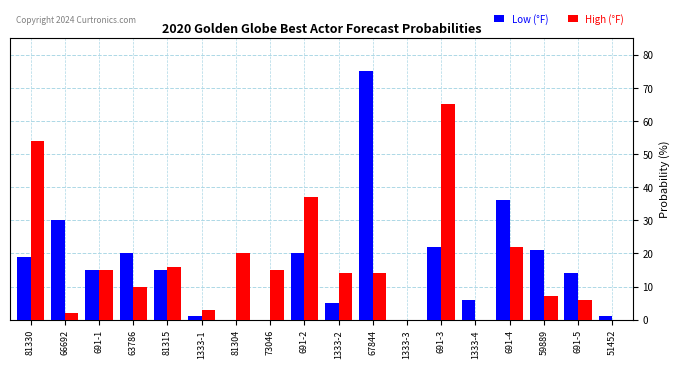

Reading left to right, extract all data points from this chart.

Low (°F): 81330=19	66692=30	691-1=15	63786=20	81315=15	1333-1=1	81304=0	73046=0	691-2=20	1333-2=5	67844=75	1333-3=0	691-3=22	1333-4=6	691-4=36	59889=21	691-5=14	51452=1
High (°F): 81330=54	66692=2	691-1=15	63786=10	81315=16	1333-1=3	81304=20	73046=15	691-2=37	1333-2=14	67844=14	1333-3=0	691-3=65	1333-4=0	691-4=22	59889=7	691-5=6	51452=0